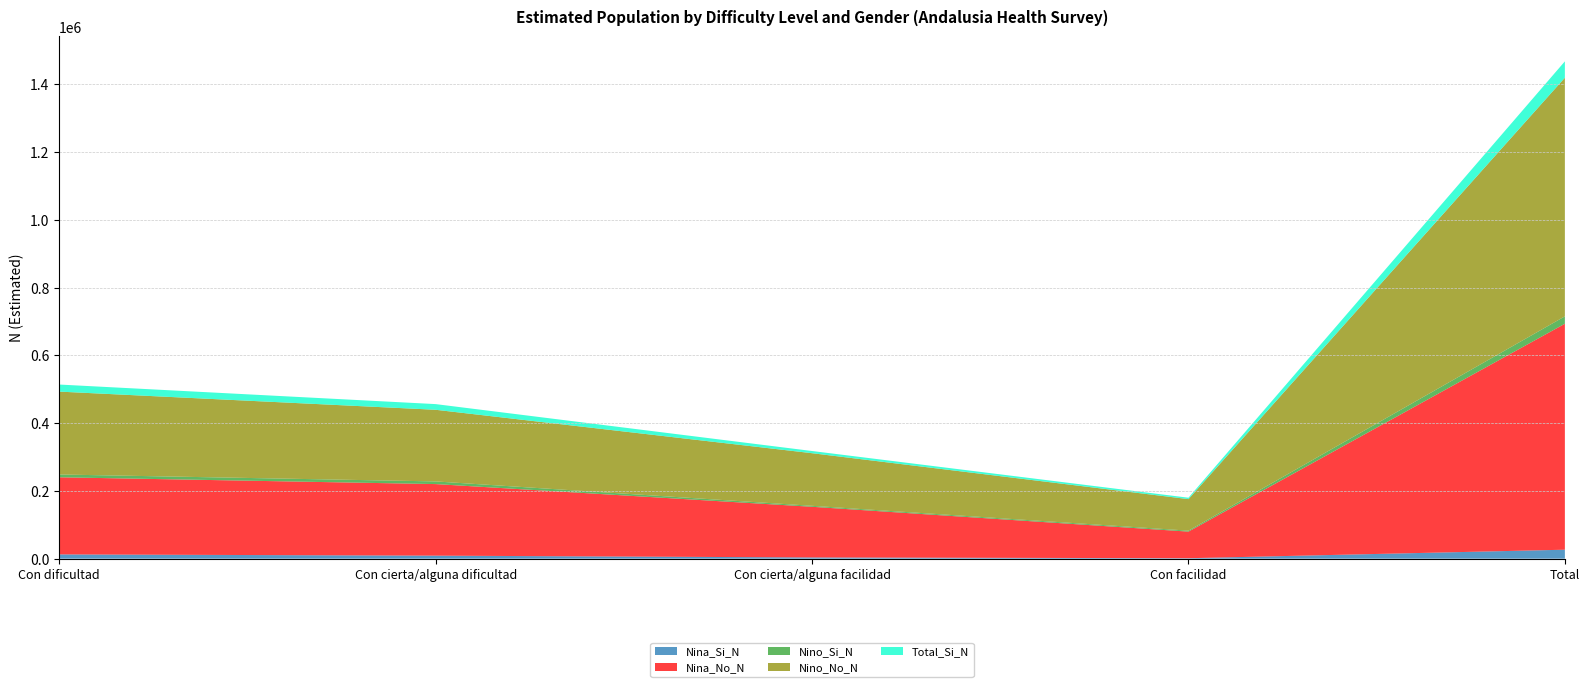

Reading left to right, list all the values displayed in this chart.

Nina_Si_N: Con dificultad=12598	Con cierta/alguna dificultad=8919	Con cierta/alguna facilidad=3614	Con facilidad=1339	Total=26470
Nina_No_N: Con dificultad=227663	Con cierta/alguna dificultad=211280	Con cierta/alguna facilidad=149570	Con facilidad=78539	Total=667052
Nino_Si_N: Con dificultad=8274	Con cierta/alguna dificultad=7849	Con cierta/alguna facilidad=2876	Con facilidad=2845	Total=21844
Nino_No_N: Con dificultad=244655	Con cierta/alguna dificultad=211488	Con cierta/alguna facilidad=155288	Con facilidad=93043	Total=704474
Total_Si_N: Con dificultad=20872	Con cierta/alguna dificultad=16768	Con cierta/alguna facilidad=6490	Con facilidad=4184	Total=48315